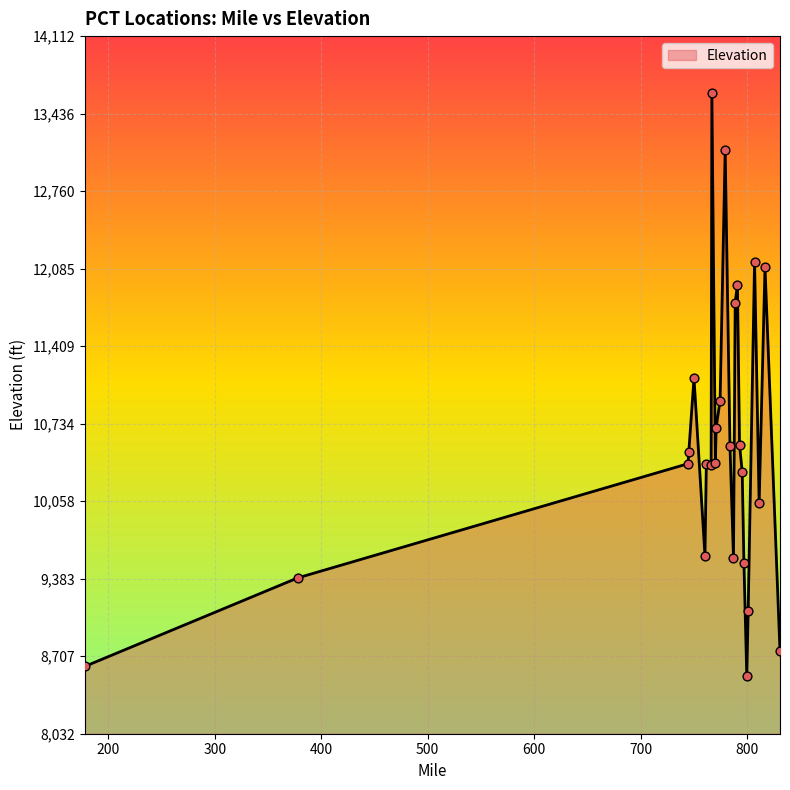

What is the difference between the maximum and minimum values?

5080